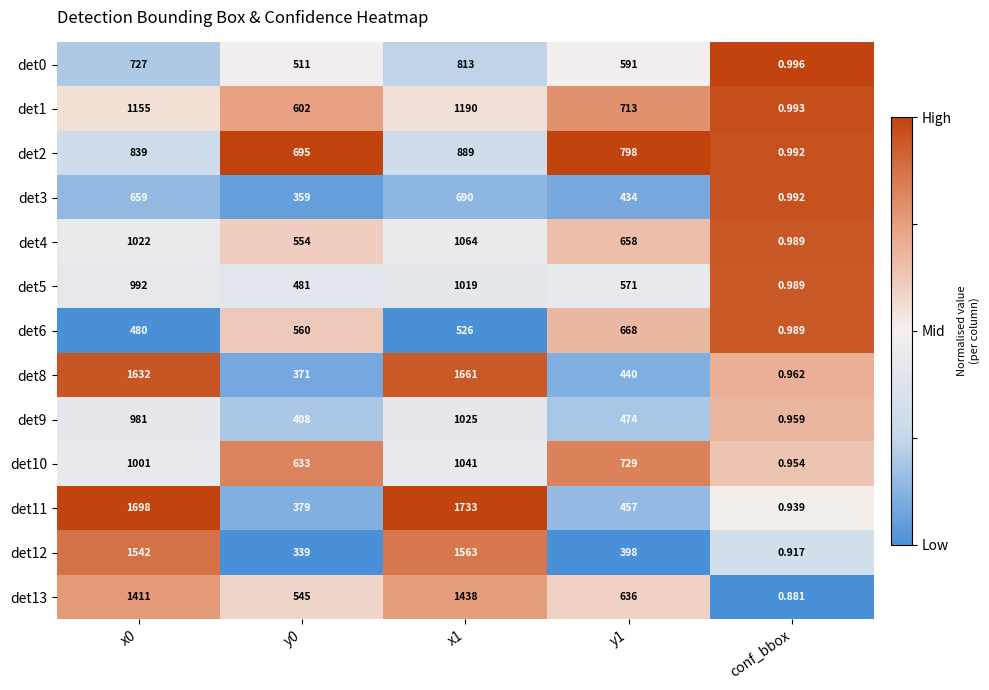

How many data points does each series have?

5